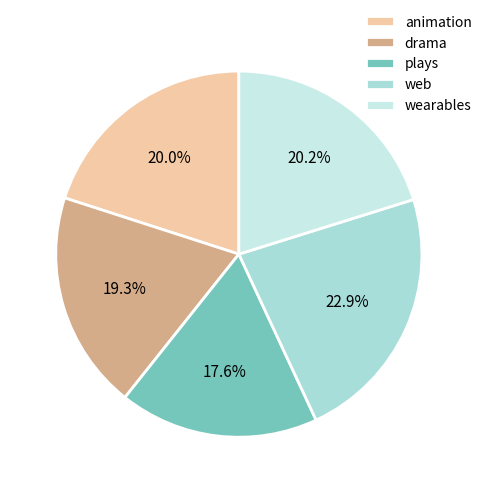

How many slices are in this pie chart?

5